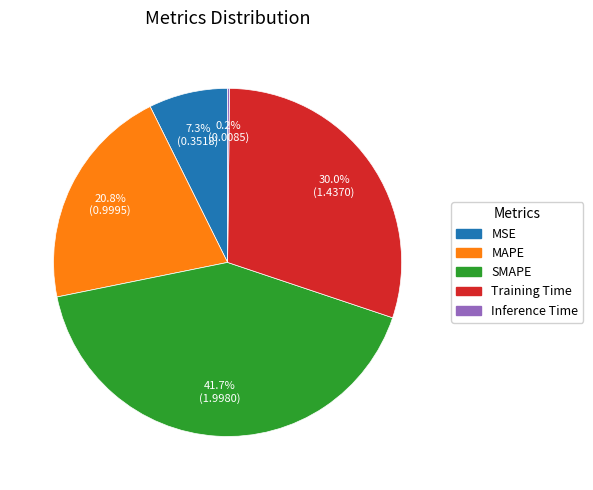

What percentage is NOT represented by Training Time?

70.0%